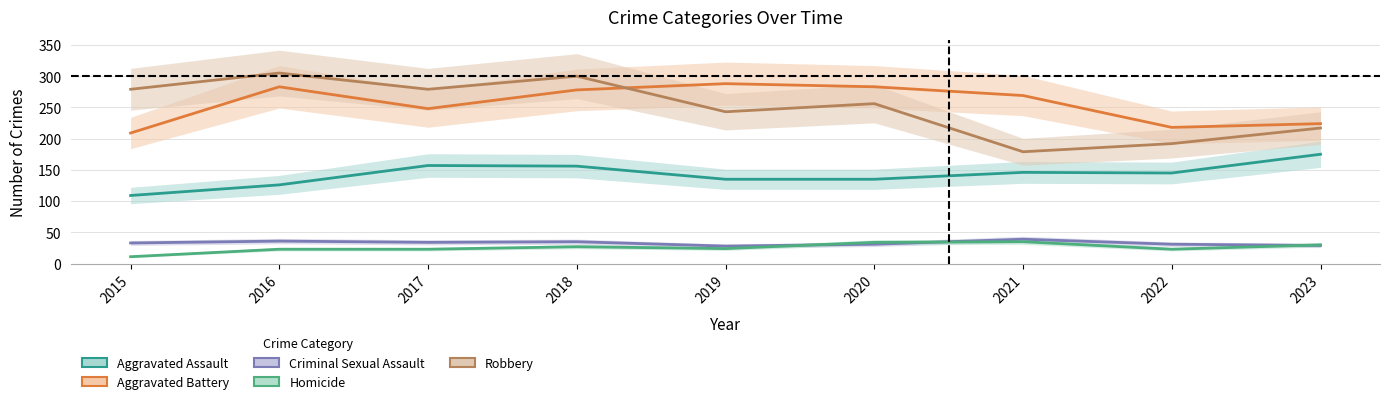

Where is the first local minimum for Aggravated Battery?

2017